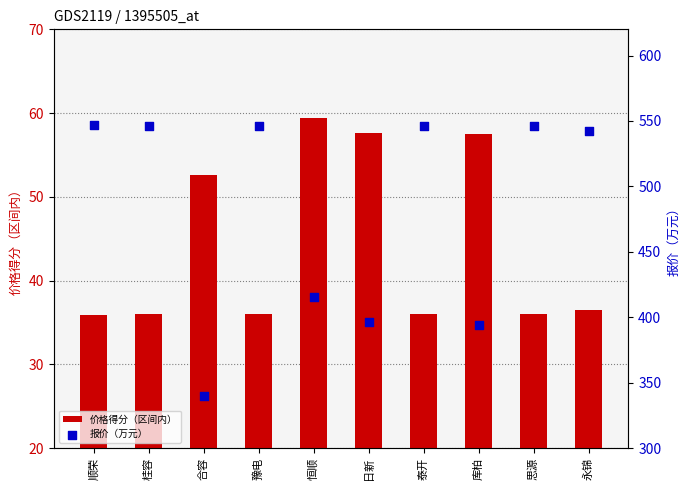

At how many categories does at least one series exceed 517?

6